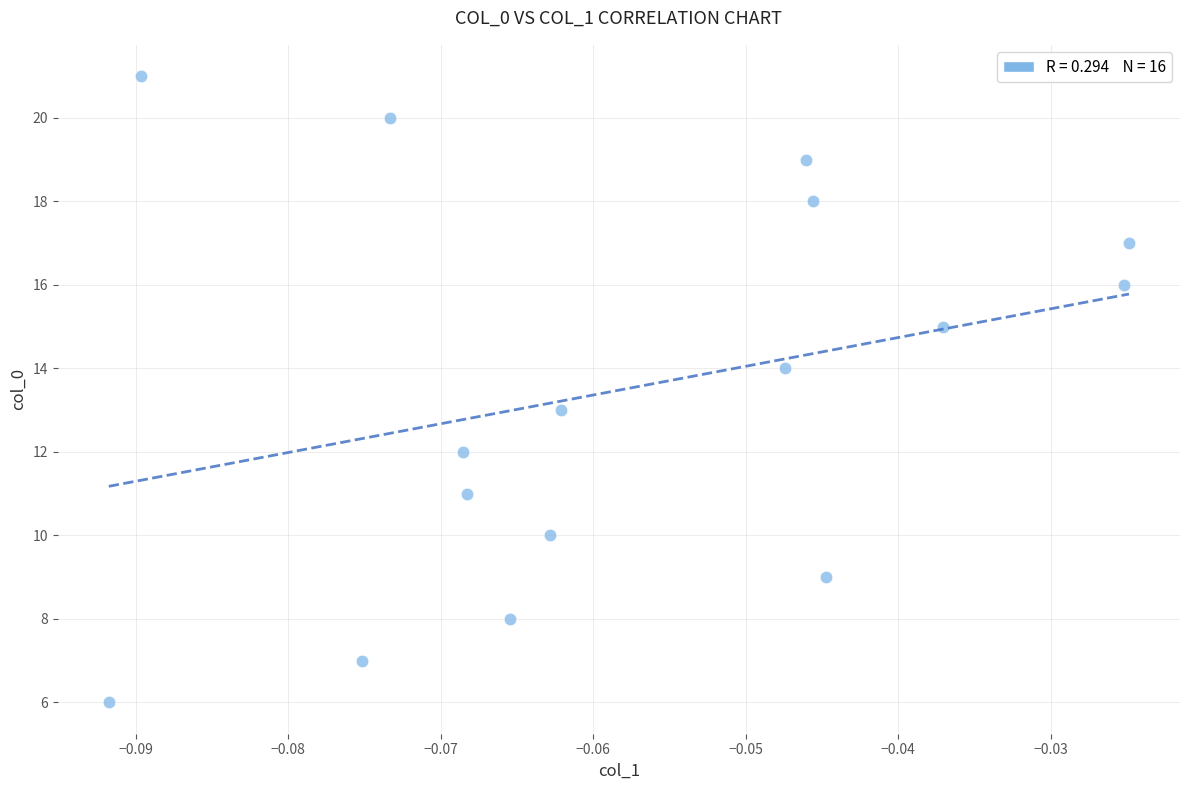

What is the range of Y values (max minus min)?

15